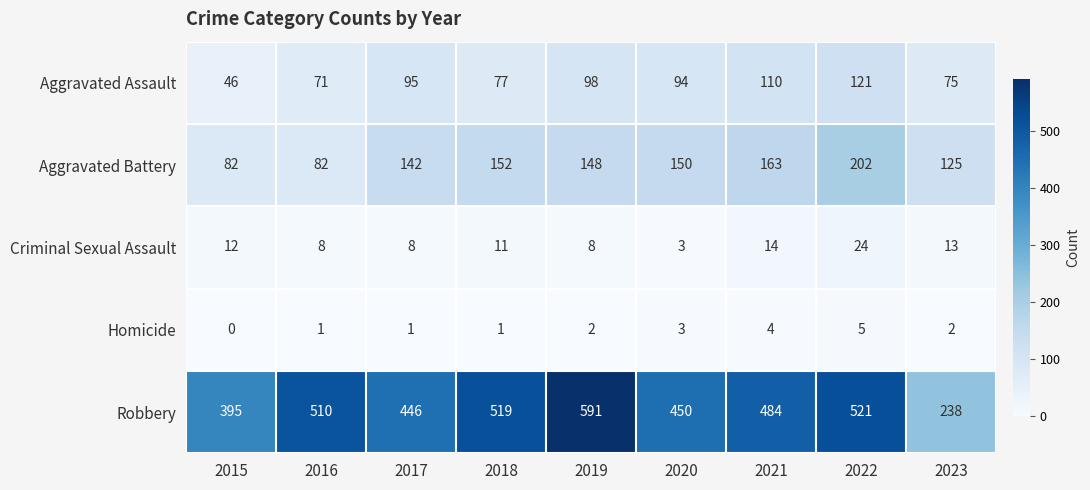

The value of Homicide at 2015 is -3. True or false?

False